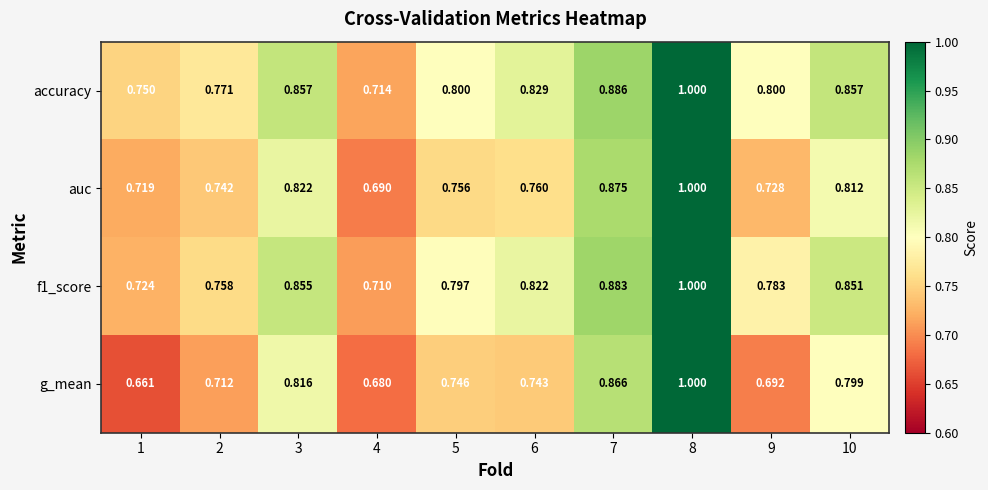

What is the greatest value displayed?

1.0